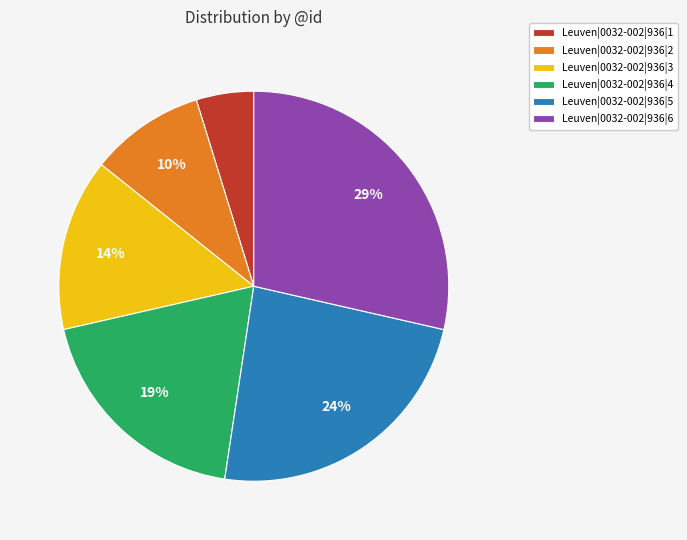

Is it true that Leuven|0032-002|936|6 is 29% of the pie?

True